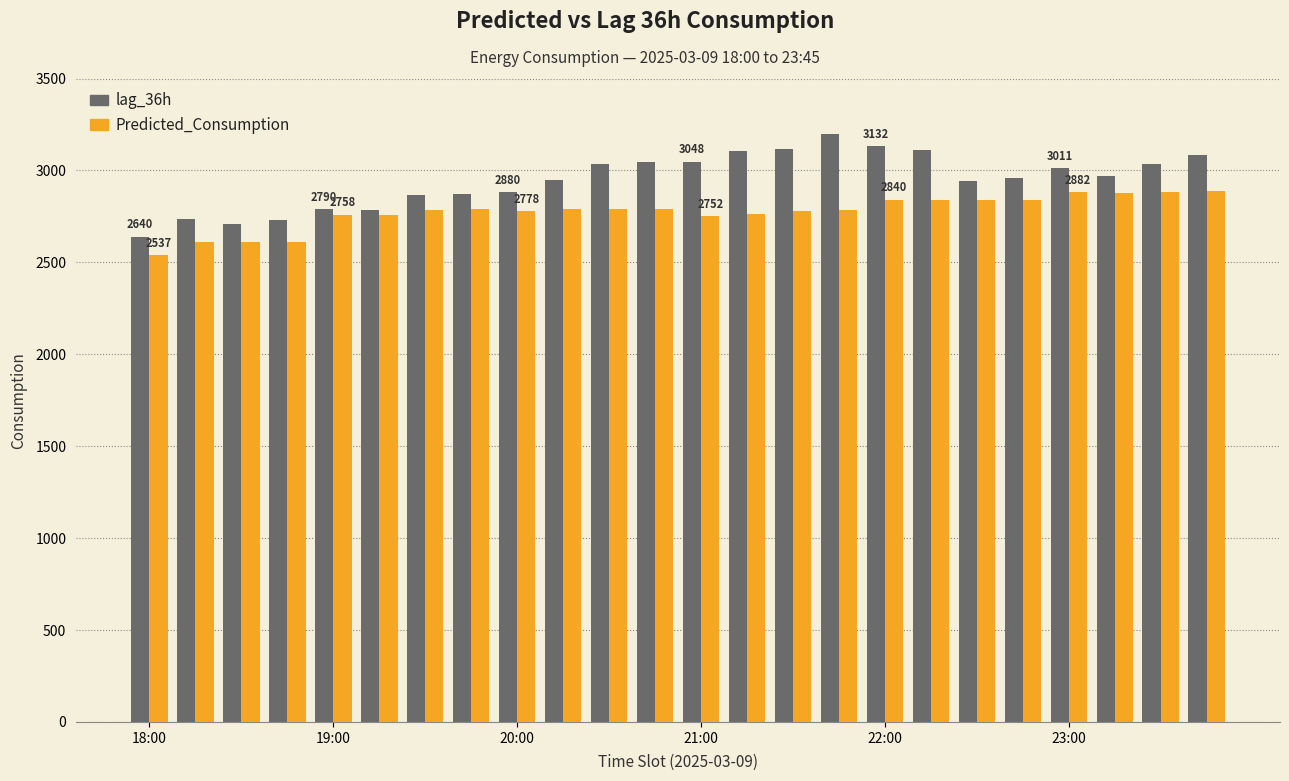

What is the difference between the second highest and minimum values in the lag_36h series?

492.0